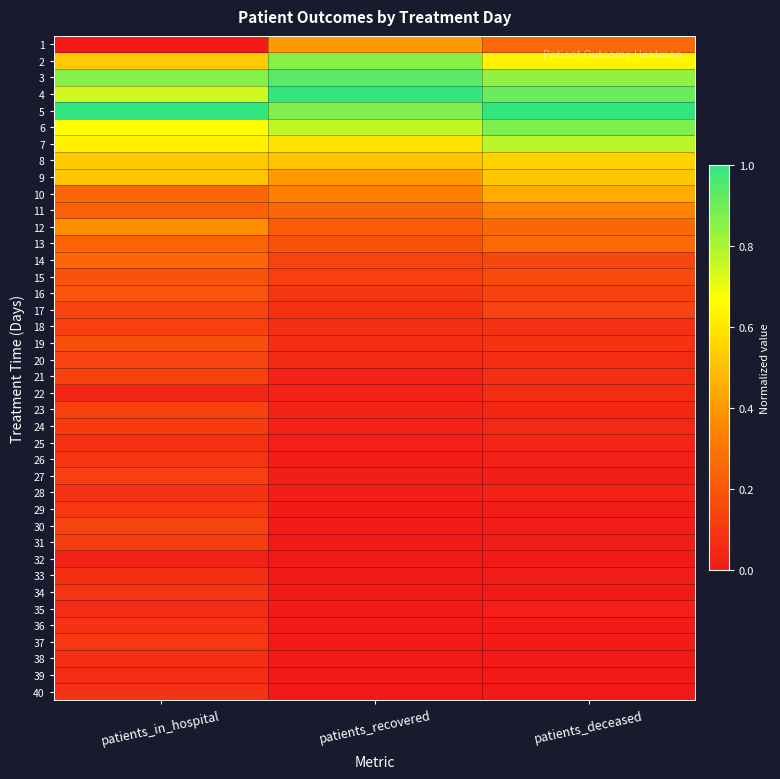

Reading left to right, transcribe all the data shown in this chart.

1: patients_in_hospital=0.0	patients_recovered=0.4	patients_deceased=0.3
2: patients_in_hospital=0.5	patients_recovered=0.9	patients_deceased=0.6
3: patients_in_hospital=0.9	patients_recovered=0.9	patients_deceased=0.8
4: patients_in_hospital=0.7	patients_recovered=1.0	patients_deceased=0.9
5: patients_in_hospital=1.0	patients_recovered=0.9	patients_deceased=1.0
6: patients_in_hospital=0.7	patients_recovered=0.8	patients_deceased=0.9
7: patients_in_hospital=0.6	patients_recovered=0.6	patients_deceased=0.8
8: patients_in_hospital=0.5	patients_recovered=0.5	patients_deceased=0.6
9: patients_in_hospital=0.5	patients_recovered=0.4	patients_deceased=0.5
10: patients_in_hospital=0.2	patients_recovered=0.3	patients_deceased=0.4
11: patients_in_hospital=0.2	patients_recovered=0.3	patients_deceased=0.3
12: patients_in_hospital=0.4	patients_recovered=0.2	patients_deceased=0.3
13: patients_in_hospital=0.2	patients_recovered=0.2	patients_deceased=0.3
14: patients_in_hospital=0.2	patients_recovered=0.1	patients_deceased=0.1
15: patients_in_hospital=0.2	patients_recovered=0.1	patients_deceased=0.2
16: patients_in_hospital=0.2	patients_recovered=0.1	patients_deceased=0.1
17: patients_in_hospital=0.1	patients_recovered=0.1	patients_deceased=0.1
18: patients_in_hospital=0.1	patients_recovered=0.1	patients_deceased=0.1
19: patients_in_hospital=0.2	patients_recovered=0.1	patients_deceased=0.1
20: patients_in_hospital=0.1	patients_recovered=0.1	patients_deceased=0.1
21: patients_in_hospital=0.1	patients_recovered=0.0	patients_deceased=0.1
22: patients_in_hospital=0.0	patients_recovered=0.0	patients_deceased=0.1
23: patients_in_hospital=0.1	patients_recovered=0.0	patients_deceased=0.0
24: patients_in_hospital=0.1	patients_recovered=0.0	patients_deceased=0.1
25: patients_in_hospital=0.1	patients_recovered=0.0	patients_deceased=0.0
26: patients_in_hospital=0.1	patients_recovered=0.0	patients_deceased=0.0
27: patients_in_hospital=0.1	patients_recovered=0.0	patients_deceased=0.0
28: patients_in_hospital=0.1	patients_recovered=0.0	patients_deceased=0.0
29: patients_in_hospital=0.1	patients_recovered=0.0	patients_deceased=0.0
30: patients_in_hospital=0.1	patients_recovered=0.0	patients_deceased=0.0
31: patients_in_hospital=0.1	patients_recovered=0.0	patients_deceased=0.0
32: patients_in_hospital=0.0	patients_recovered=0.0	patients_deceased=0.0
33: patients_in_hospital=0.1	patients_recovered=0.0	patients_deceased=0.0
34: patients_in_hospital=0.1	patients_recovered=0.0	patients_deceased=0.0
35: patients_in_hospital=0.1	patients_recovered=0.0	patients_deceased=0.0
36: patients_in_hospital=0.1	patients_recovered=0.0	patients_deceased=0.0
37: patients_in_hospital=0.1	patients_recovered=0.0	patients_deceased=0.0
38: patients_in_hospital=0.1	patients_recovered=0.0	patients_deceased=0.0
39: patients_in_hospital=0.1	patients_recovered=0.0	patients_deceased=0.0
40: patients_in_hospital=0.1	patients_recovered=0.0	patients_deceased=0.0